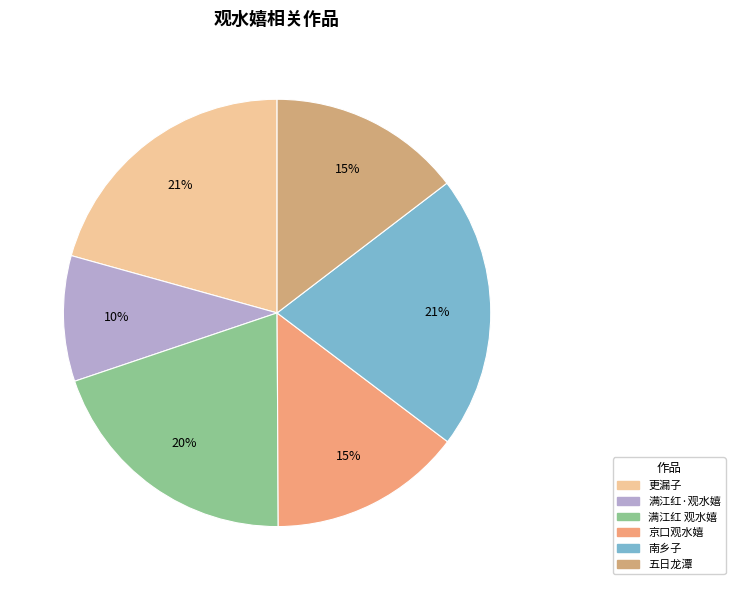

Rank the categories by value from highest to lowest.

南乡子 观水嬉, 更漏子 四月十四日五渠观水嬉，是夜微有月色，灯彩甚佳，戏填此阕, 满江红 观水嬉, 京口观水嬉呈姜养冲, 五日龙潭观水嬉, 满江红·观水嬉